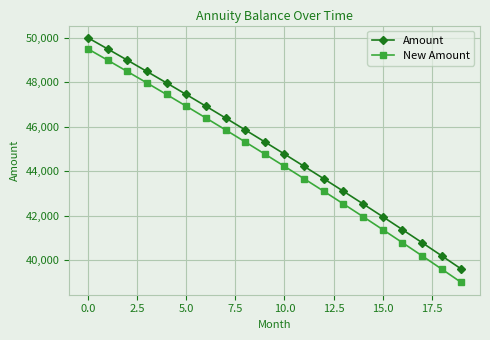

At how many categories does at least one series exceed 42188?

15